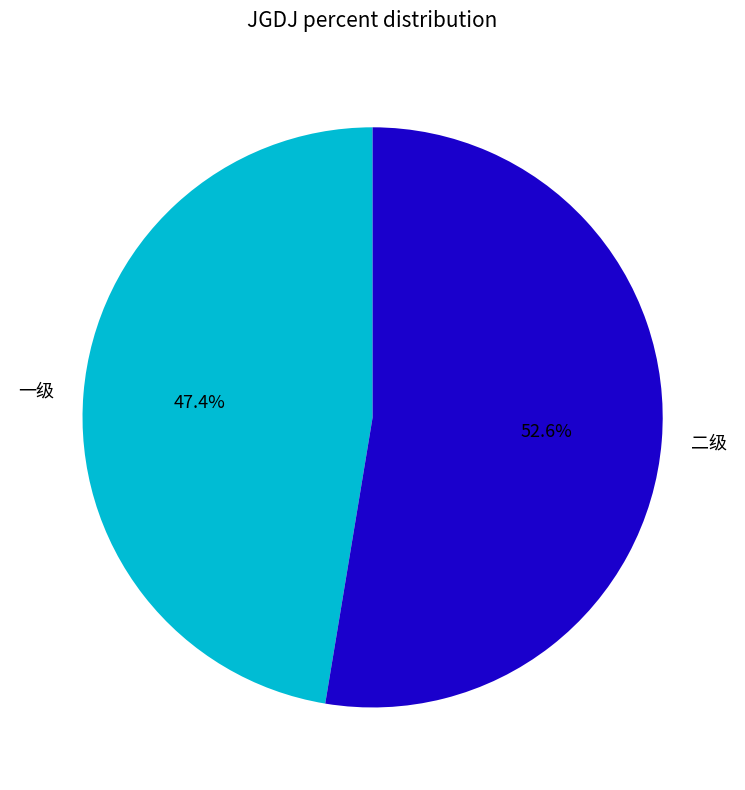

True or false: 二级 accounts for 68% of the total.

False